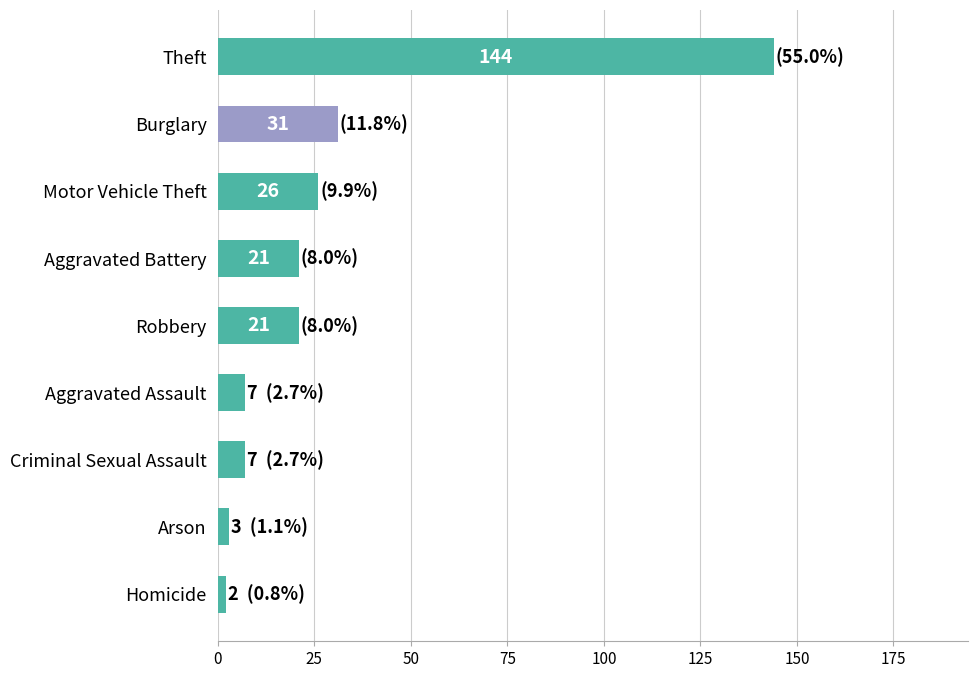

What is the value of the 4th bar from the top?

21